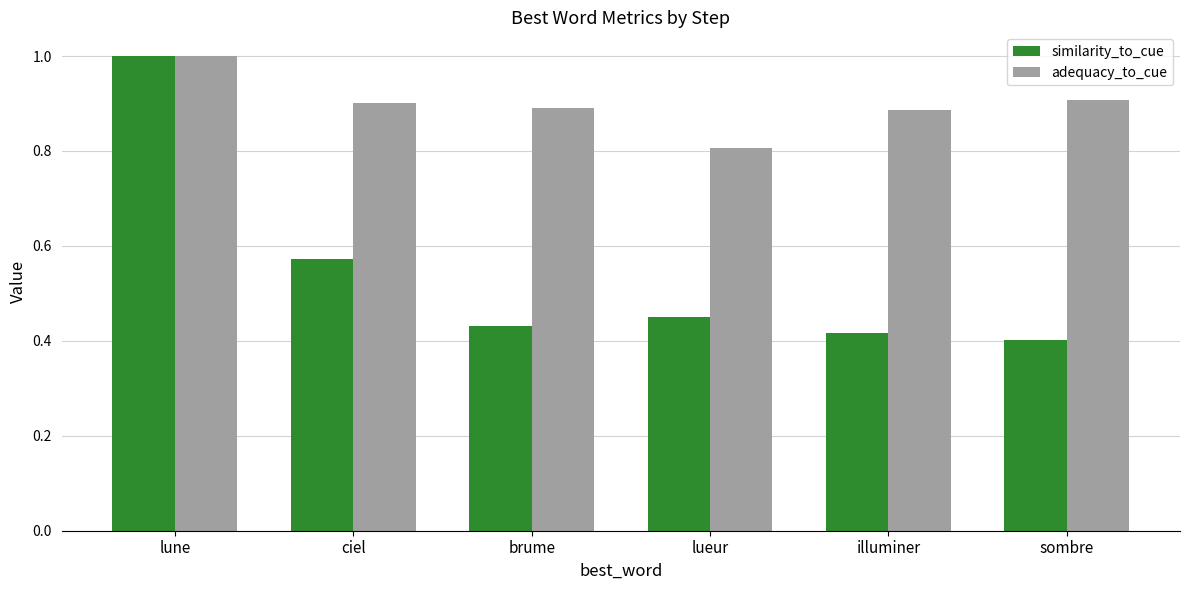

Count the number of categories in the chart.

6